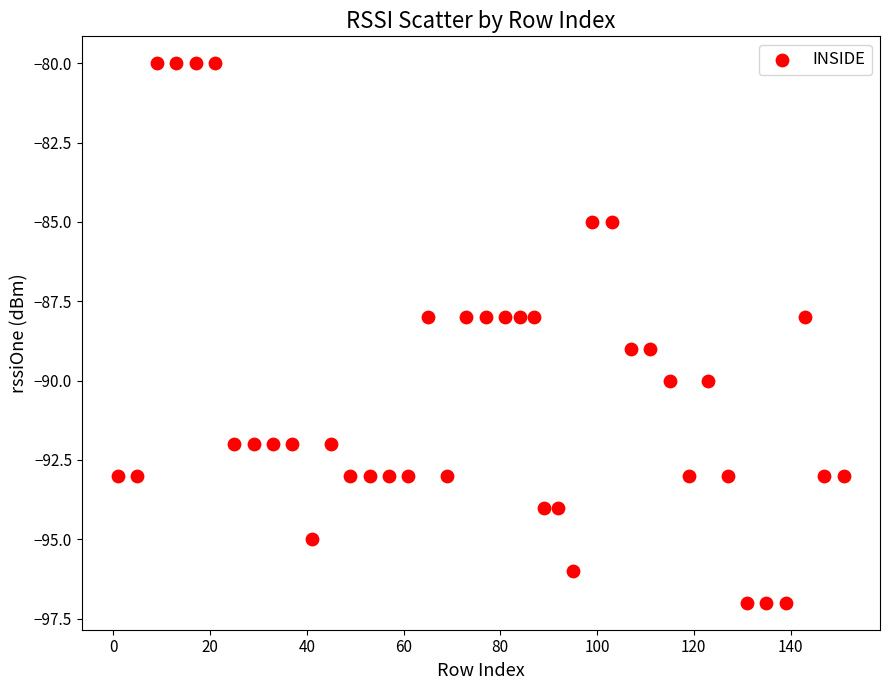

What is the range of Y values (max minus min)?

17